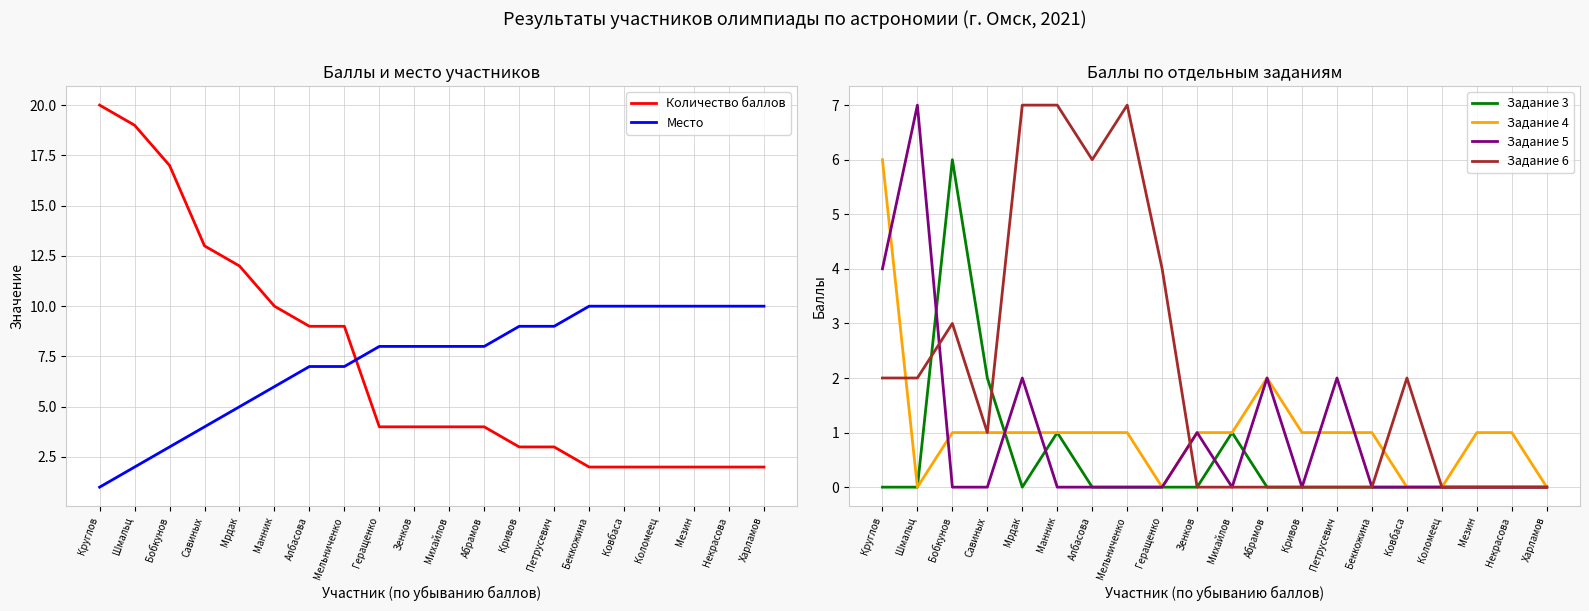

Between which two adjacent categories do Количество баллов and Место first intersect?

Мельниченко and Геращенко